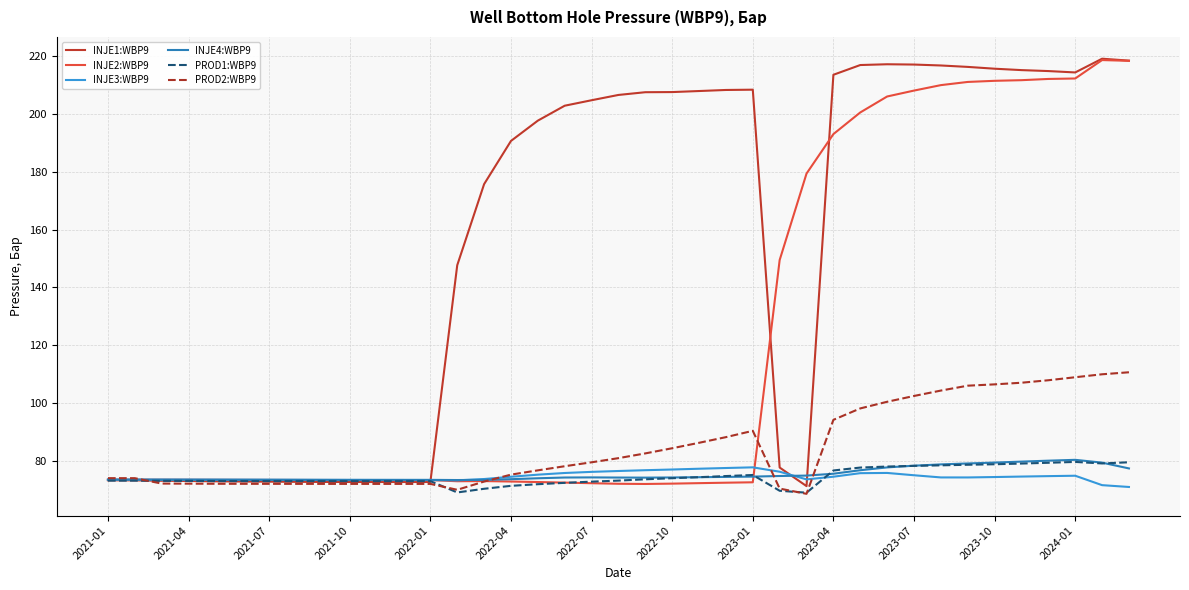

What is the maximum value shown in the chart?

219.1